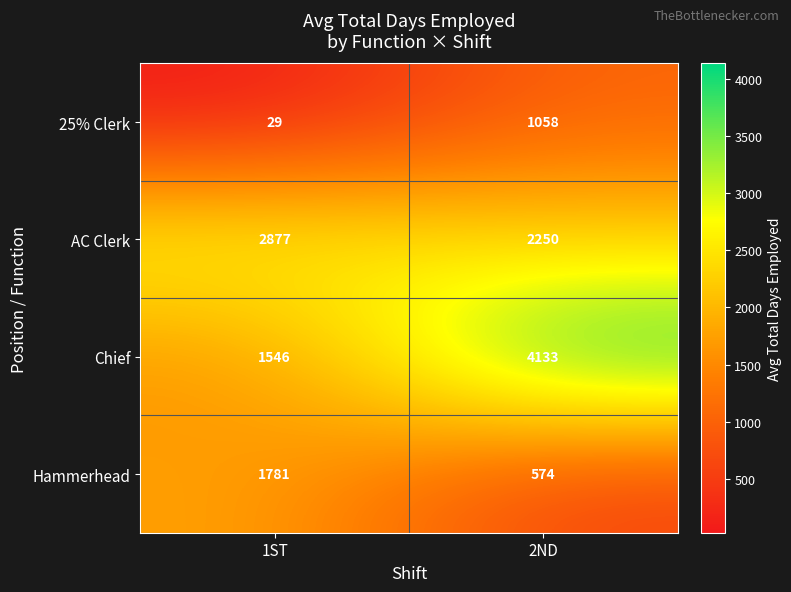

At 1ST, list the series in order from smallest to largest.

25% Clerk, Chief, Hammerhead, AC Clerk